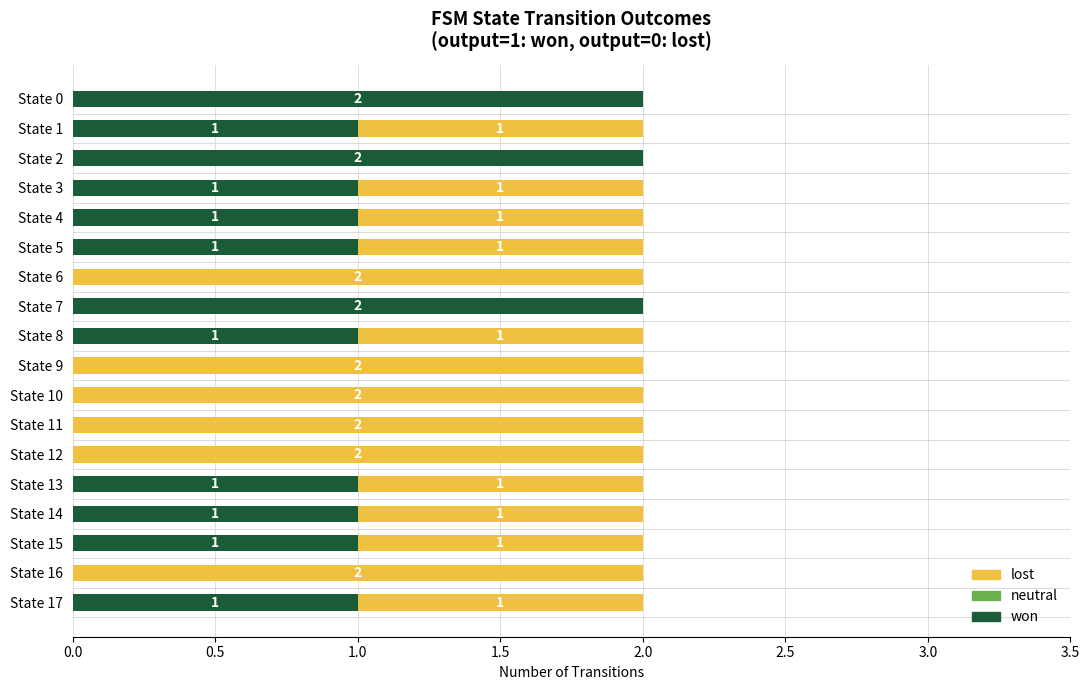

True or false: won has a value of 2 at State 2.

True